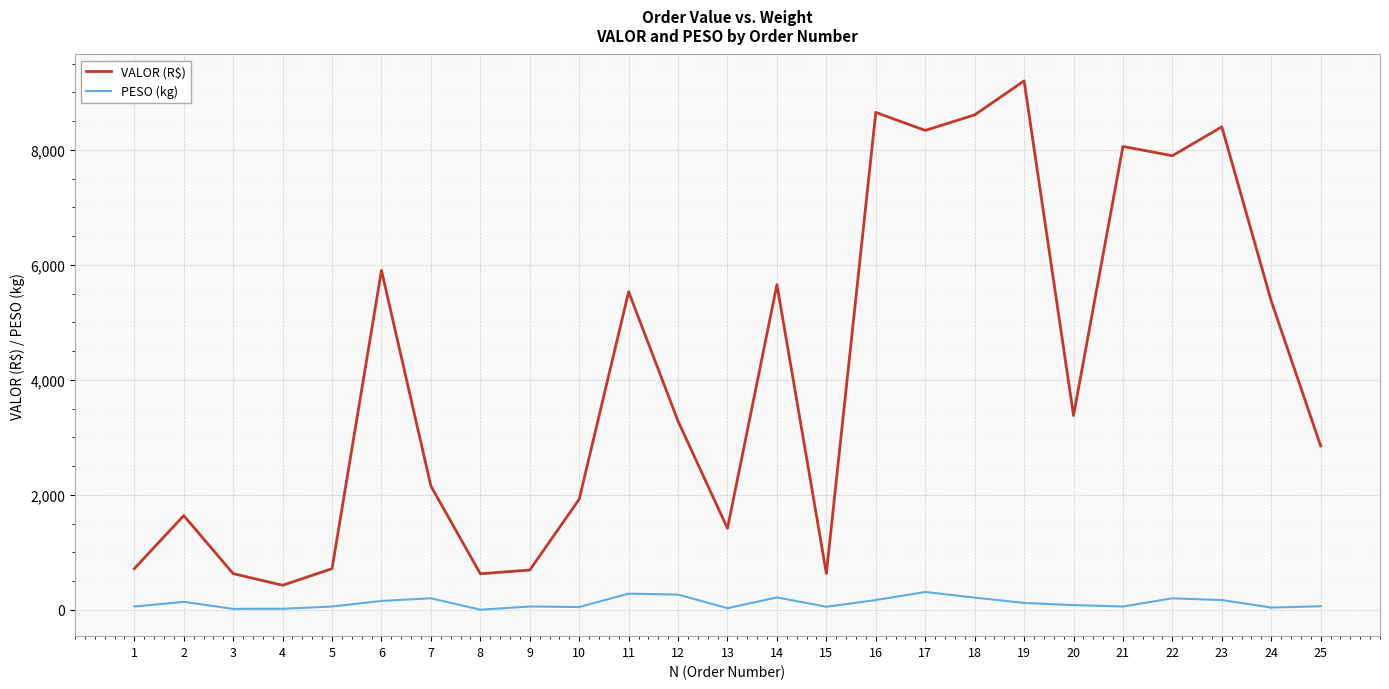

The value of VALOR (R$) at 18 is 4085.6. True or false?

False